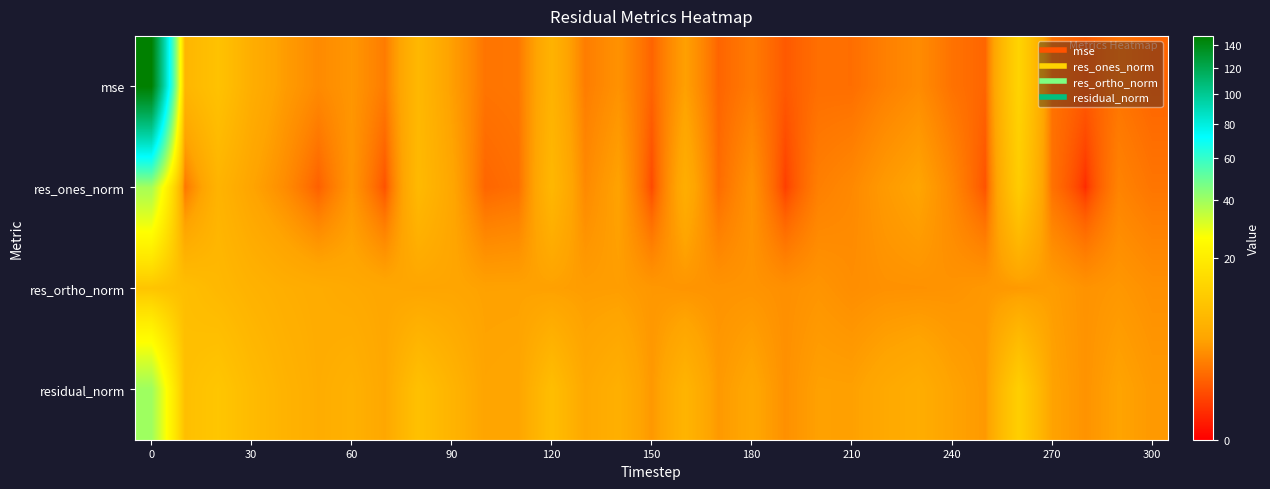

How many distinct data groups are displayed?

4